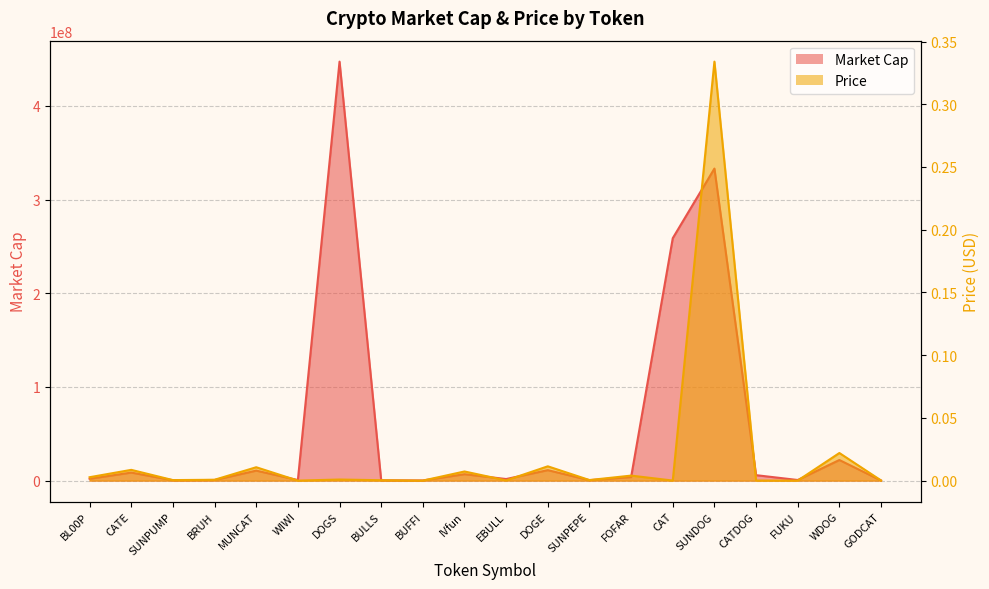

What is the label of the 5th point from the right?

SUNDOG